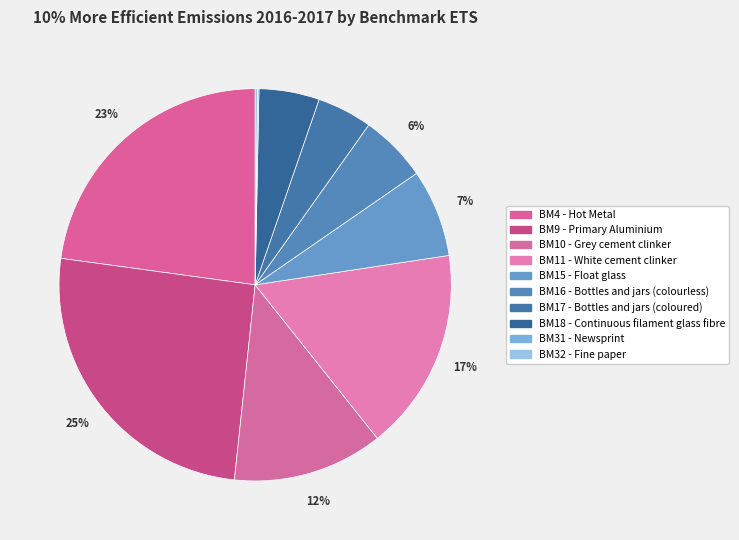

Does any single category account for the majority?

No